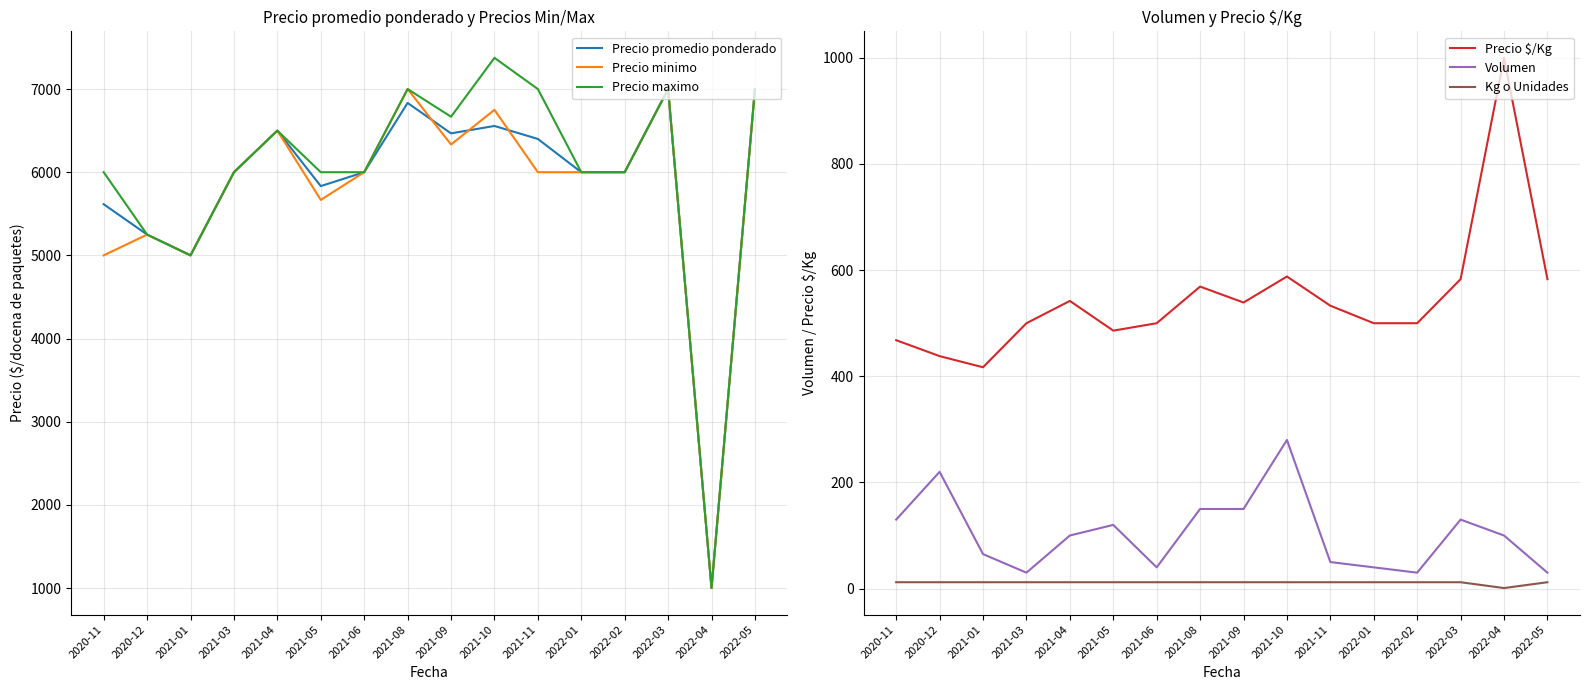

What is the approximate value of Precio minimo at 2022-01, to the nearest 50?

6000